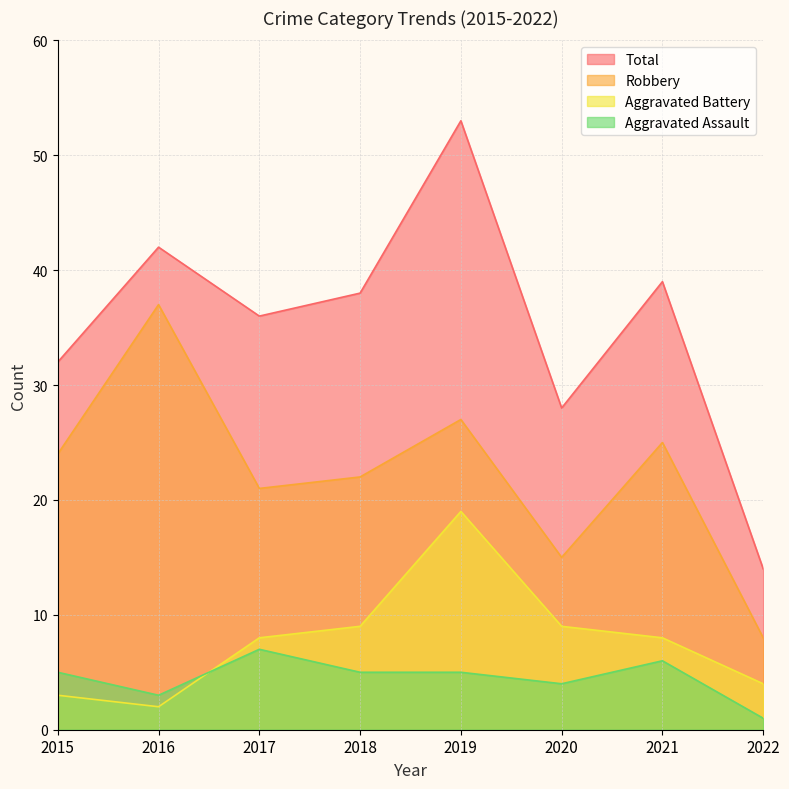

Where is Total nearest to the value 33?

2015